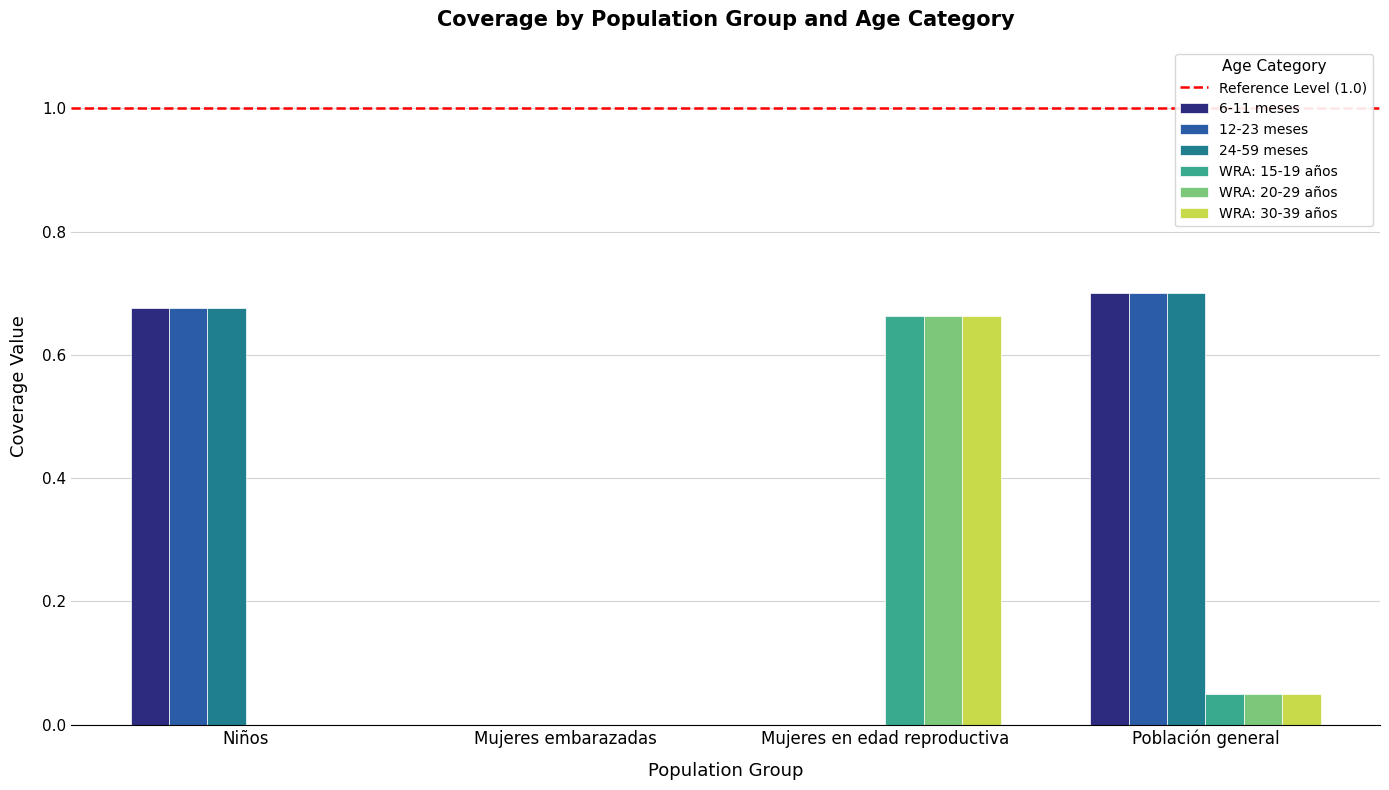

The 6-11 meses series shows 0.7 at Niños. True or false?

True